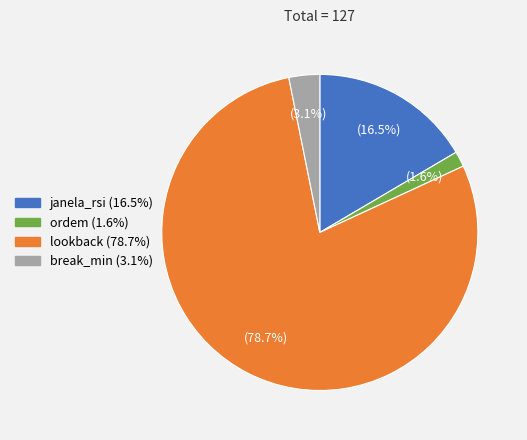

To the nearest percent, what is the difference between the largest and smallest slice percentages?

77%